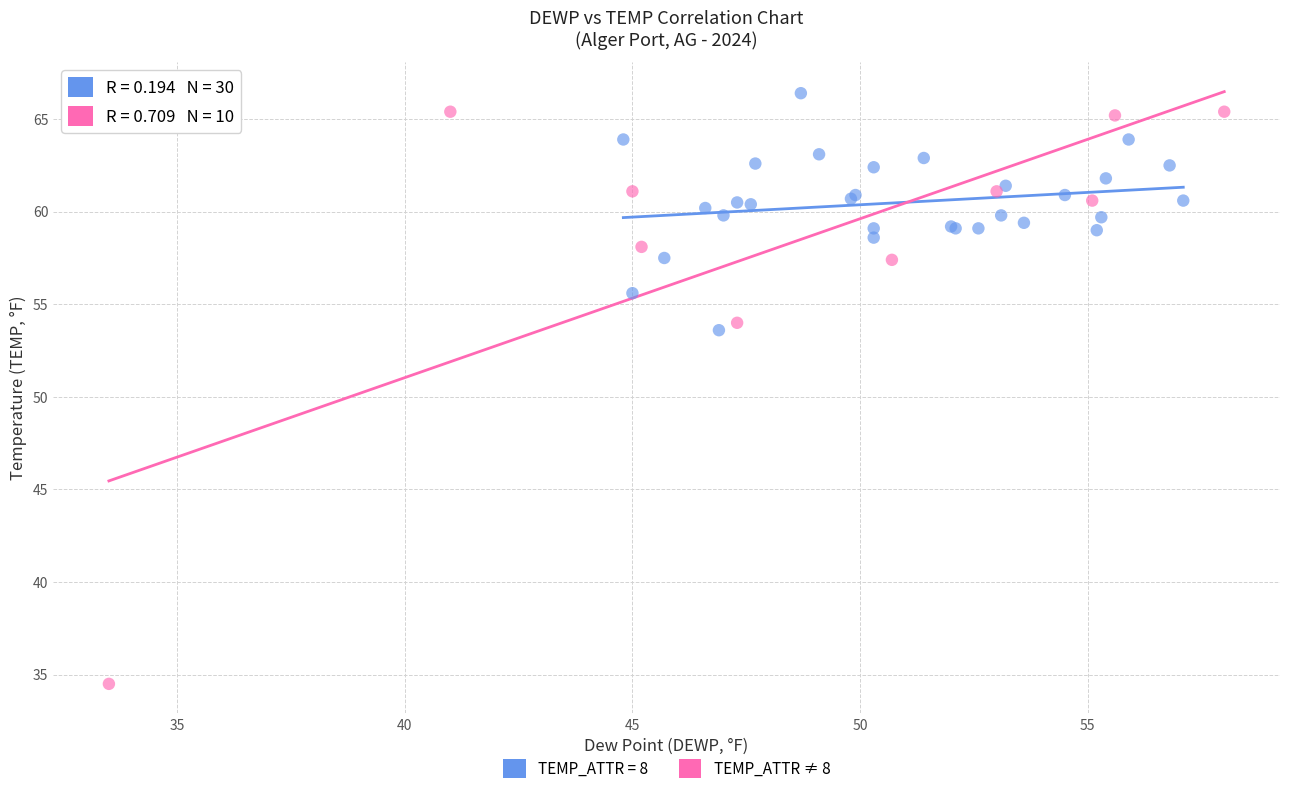

Which series contains the lowest Y value?

TEMP_ATTR ≠ 8